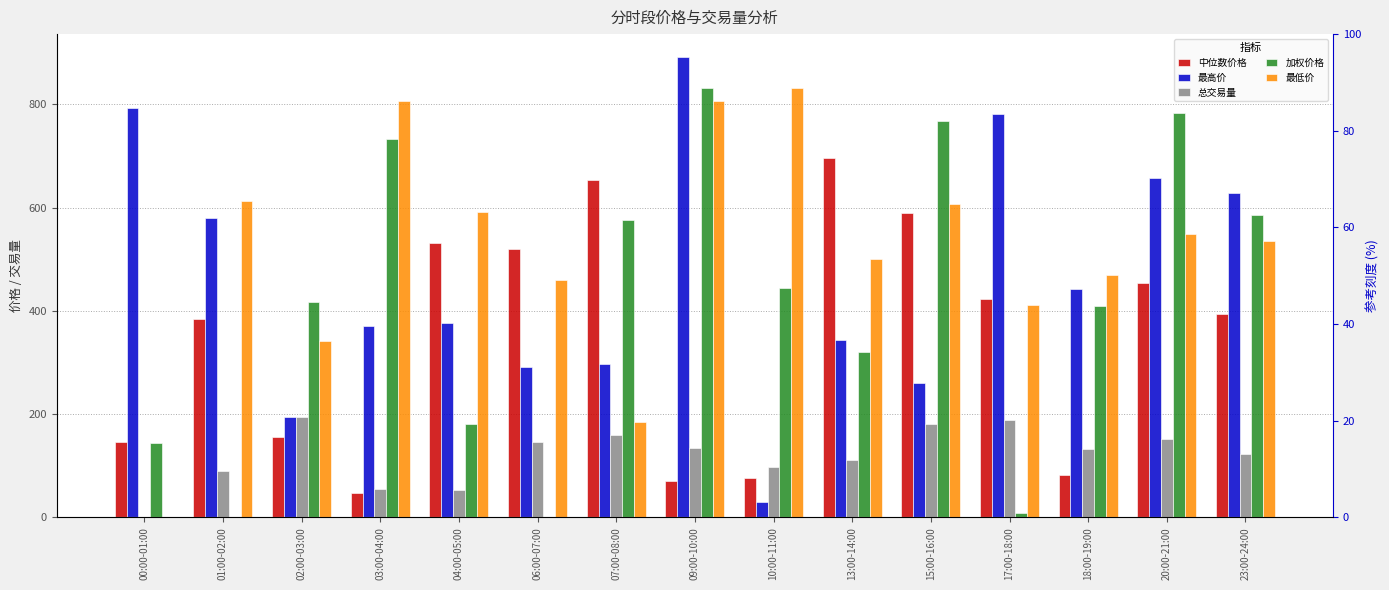

Which series has the largest total across all categories?

最低价